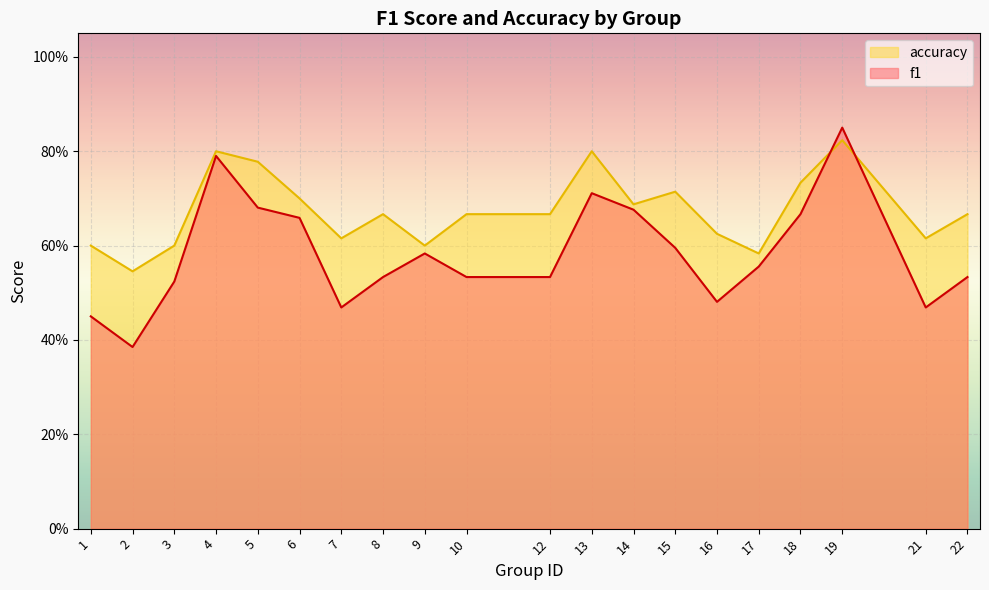

At which category is the sum across all series the highest?

19